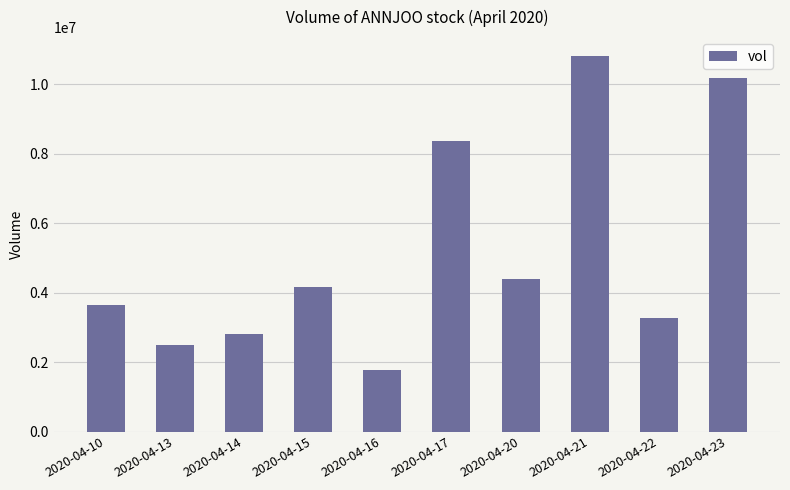

Which has a higher value, 2020-04-21 or 2020-04-16?

2020-04-21